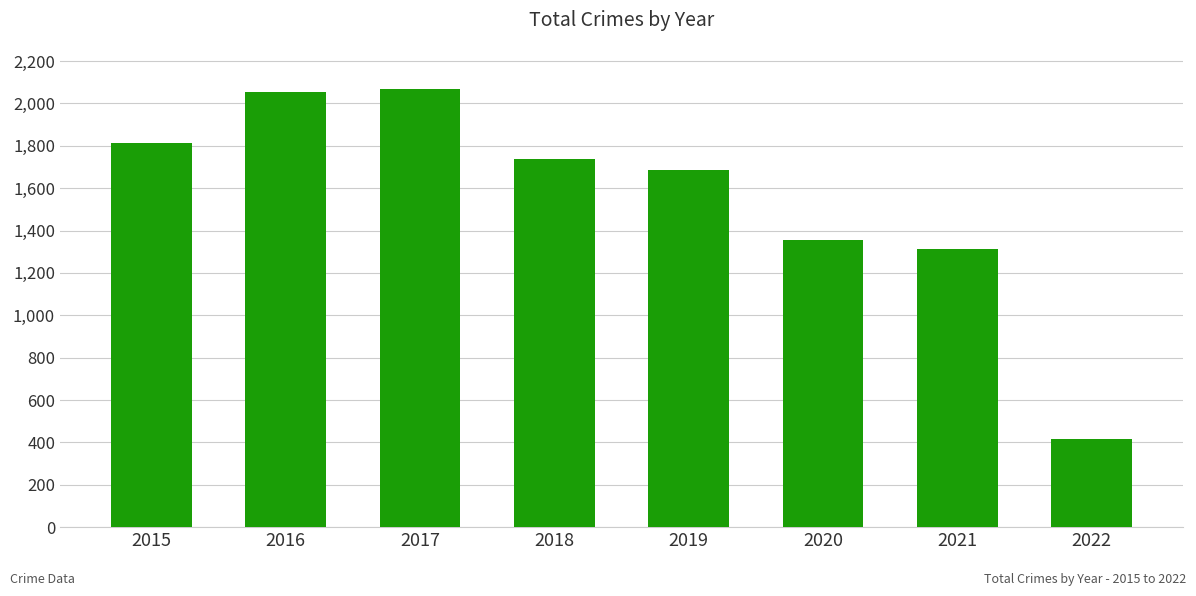

Which label corresponds to the smallest value in the chart?

2022